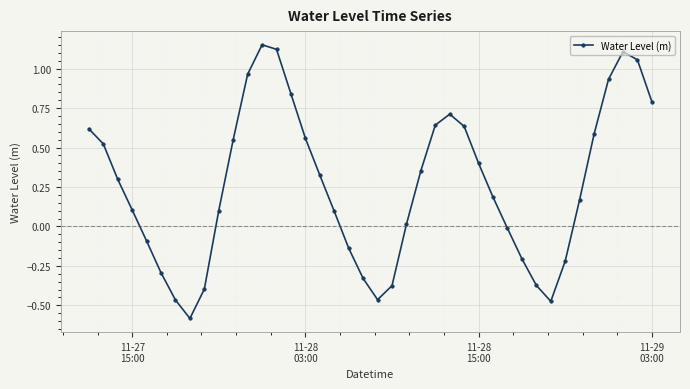

What is the difference between the second highest and second lowest values?

1.6